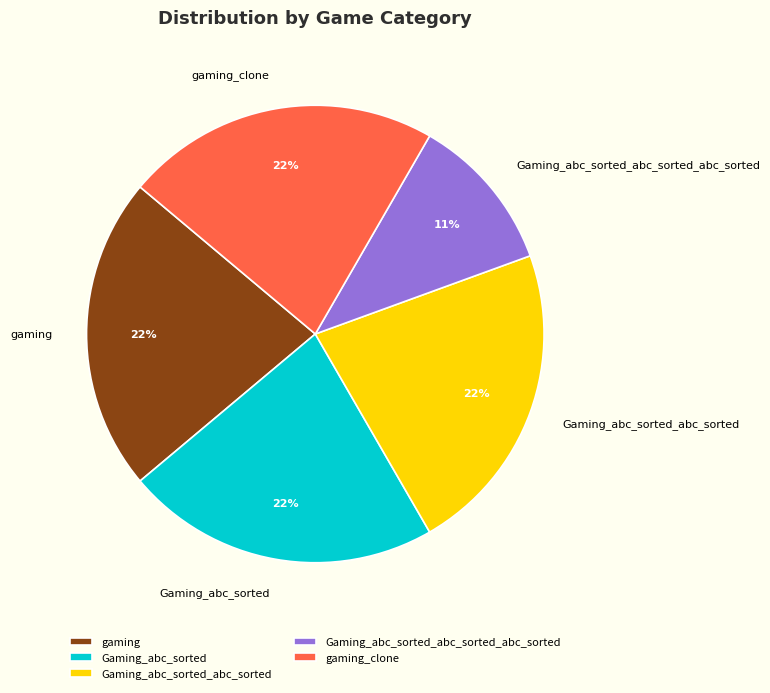

To the nearest percent, what portion does gaming_clone represent?

22%